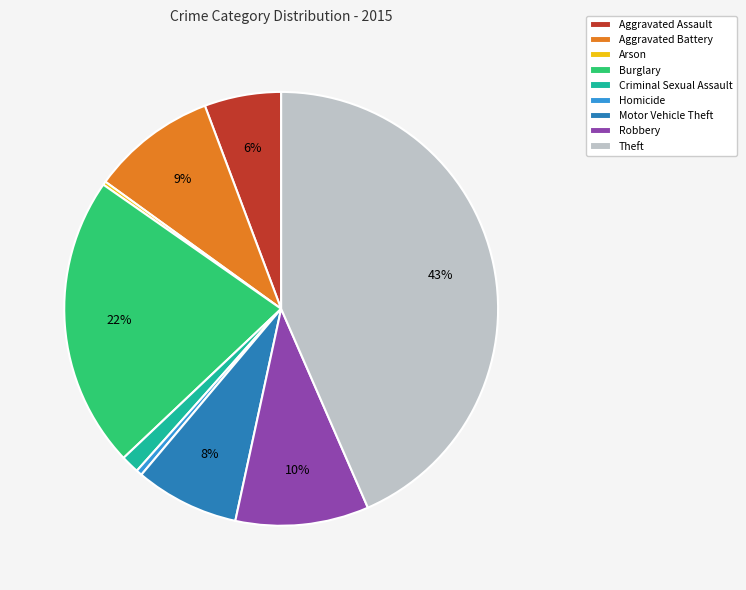

To the nearest percent, what is the average slice percentage?

11%